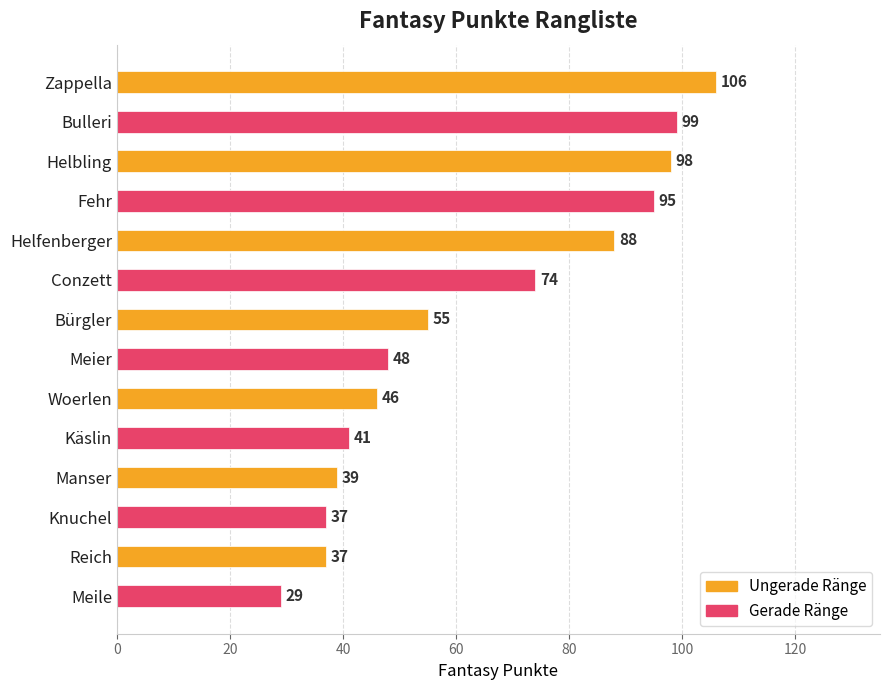

How many bars are there in total?

14